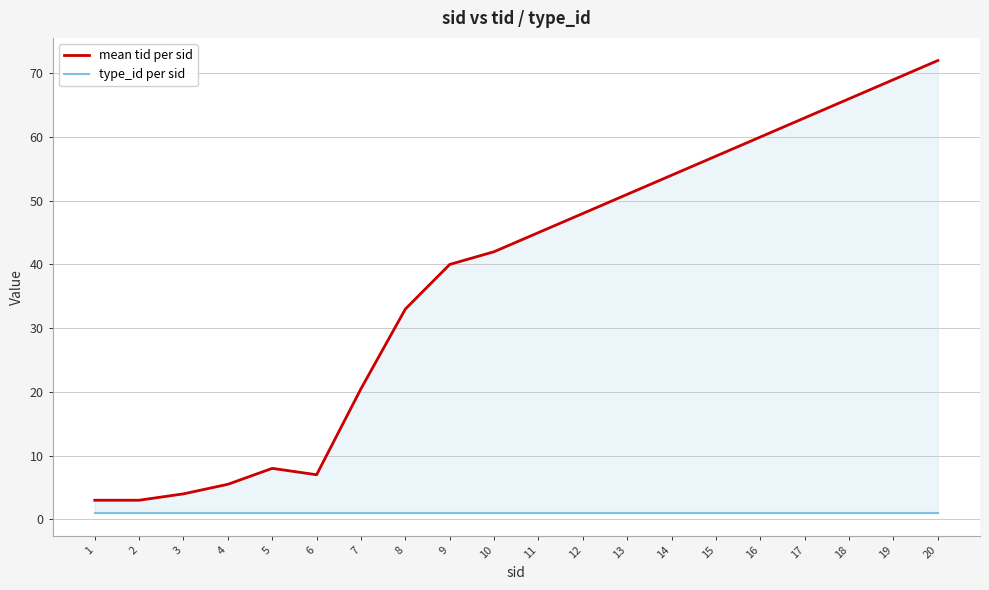

What is the maximum value shown in the chart?

72.0